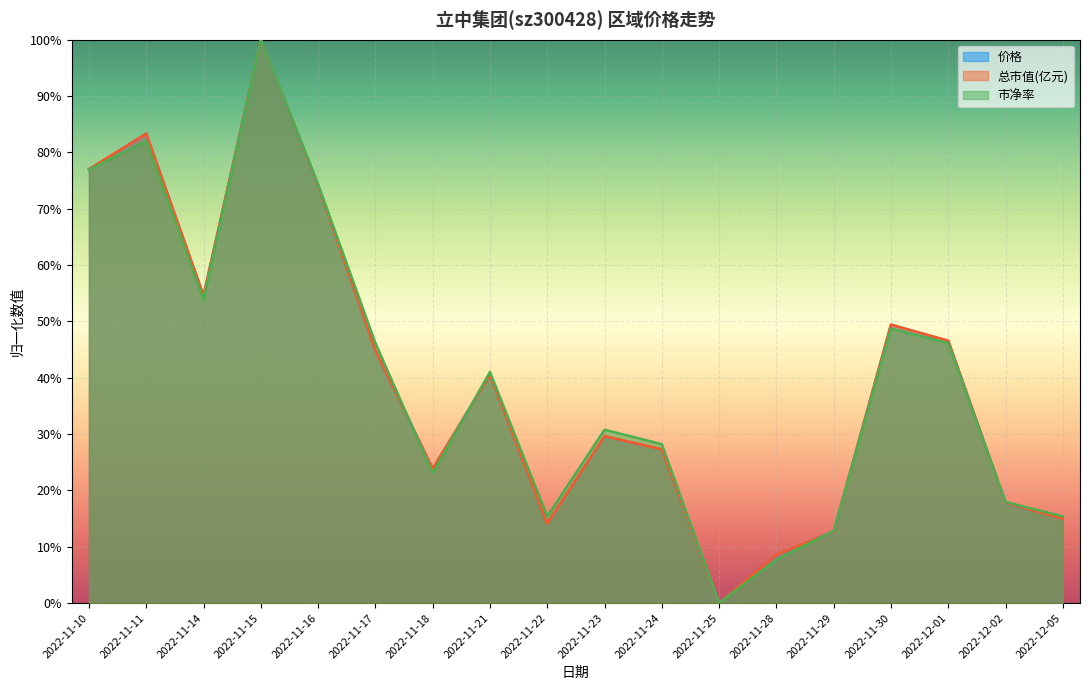

What is the total value across all series at 2022-11-28?

0.2